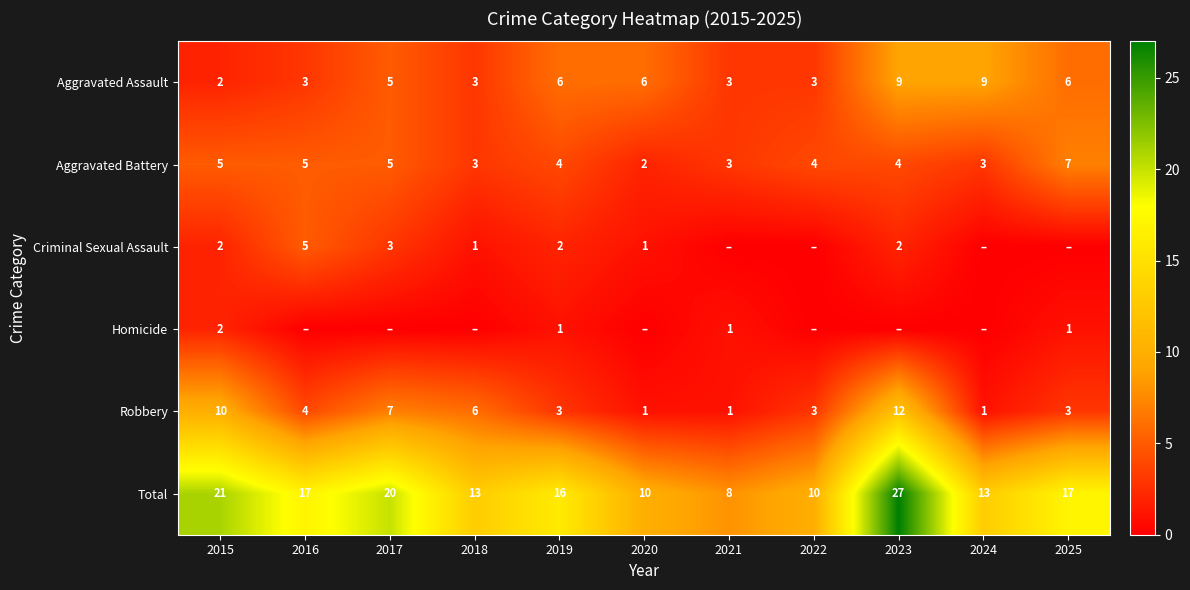

At which label does Total first exceed 16?

2015